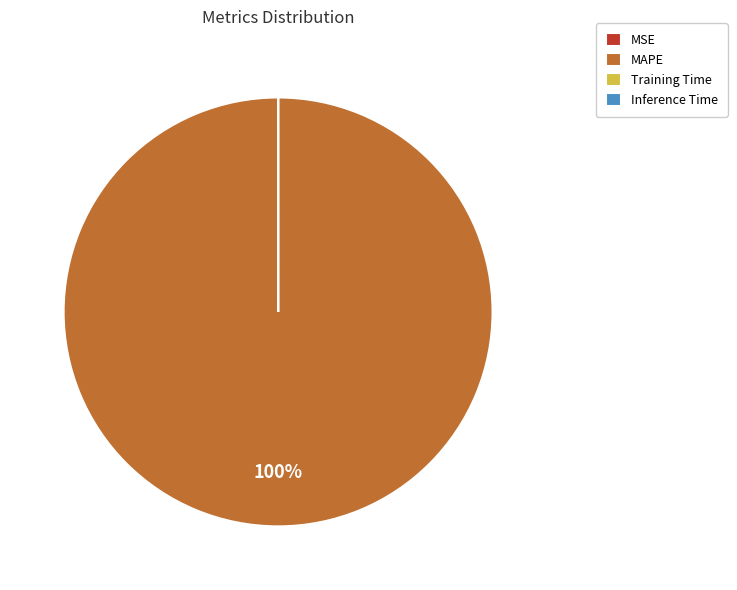

The MAPE slice represents 87% of the pie. True or false?

False